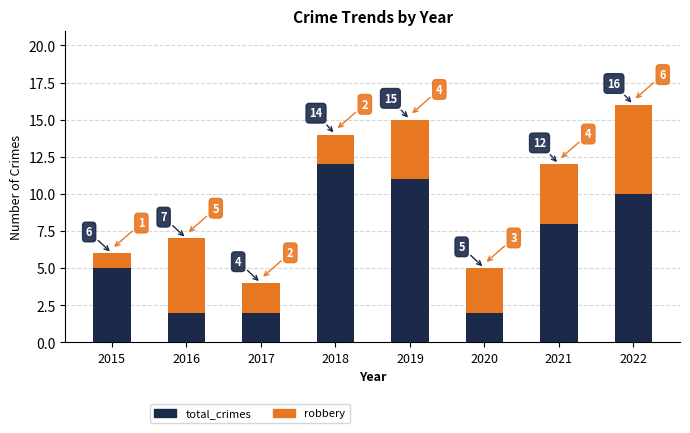

True or false: total_crimes has a value of 2 at 2020.

False